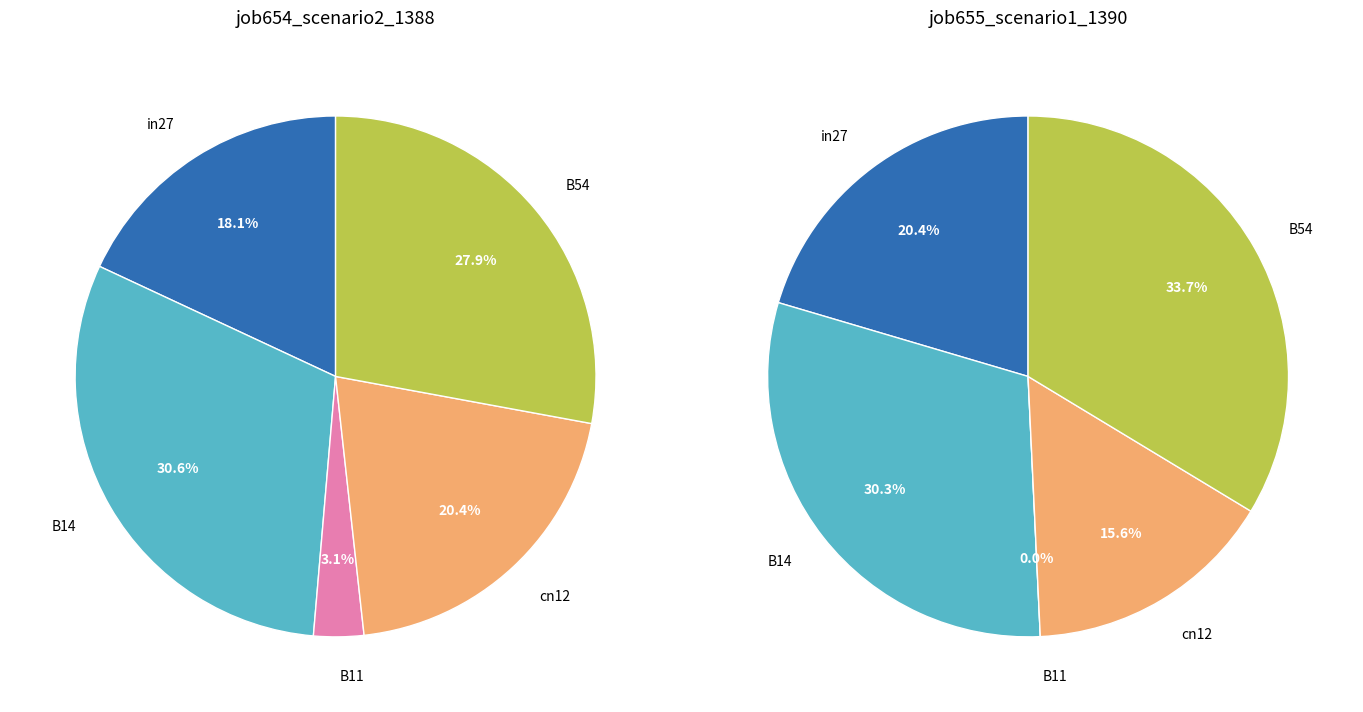

Between in27 and B14, which series saw the biggest shift?

job654_scenario2_1388